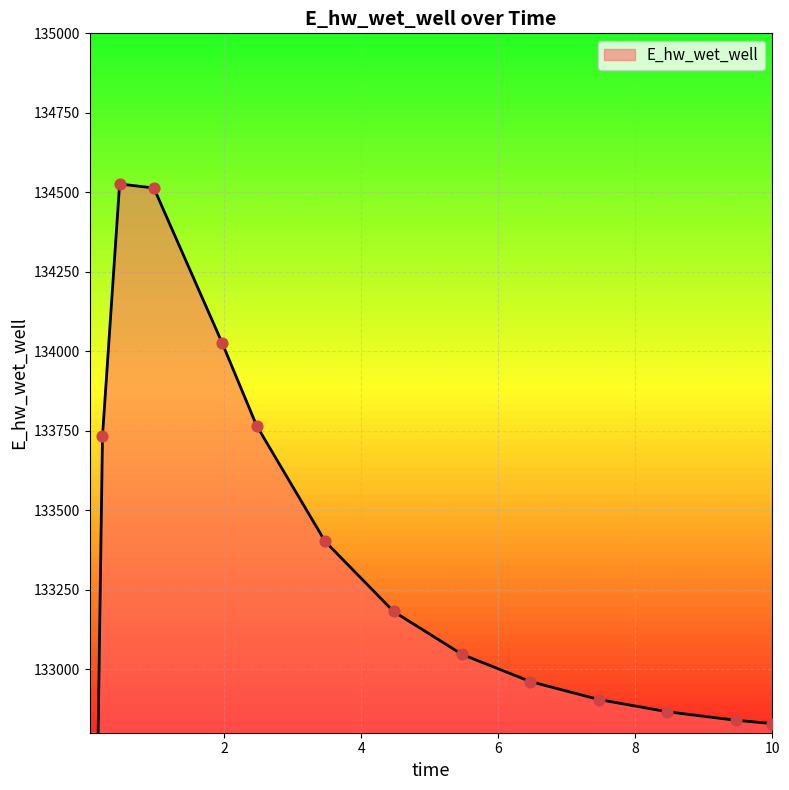

What is the change in value from 0.96875 to 3.46875?

-1111.5